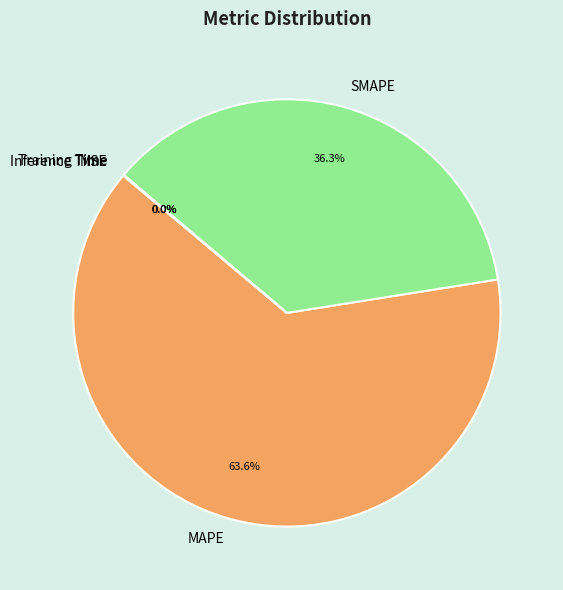

Which slice is the largest?

MAPE